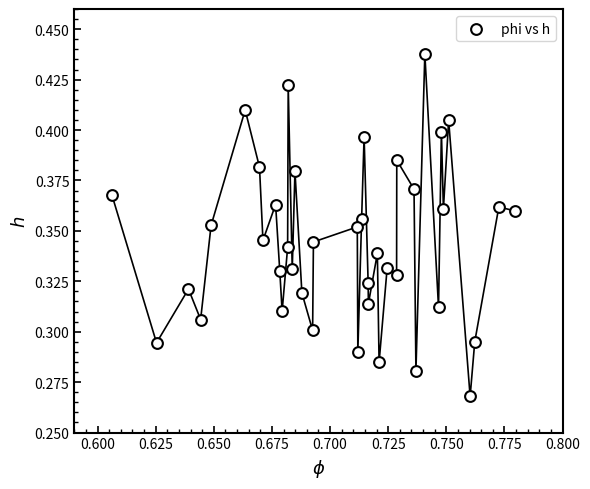

How many data points are displayed?

40